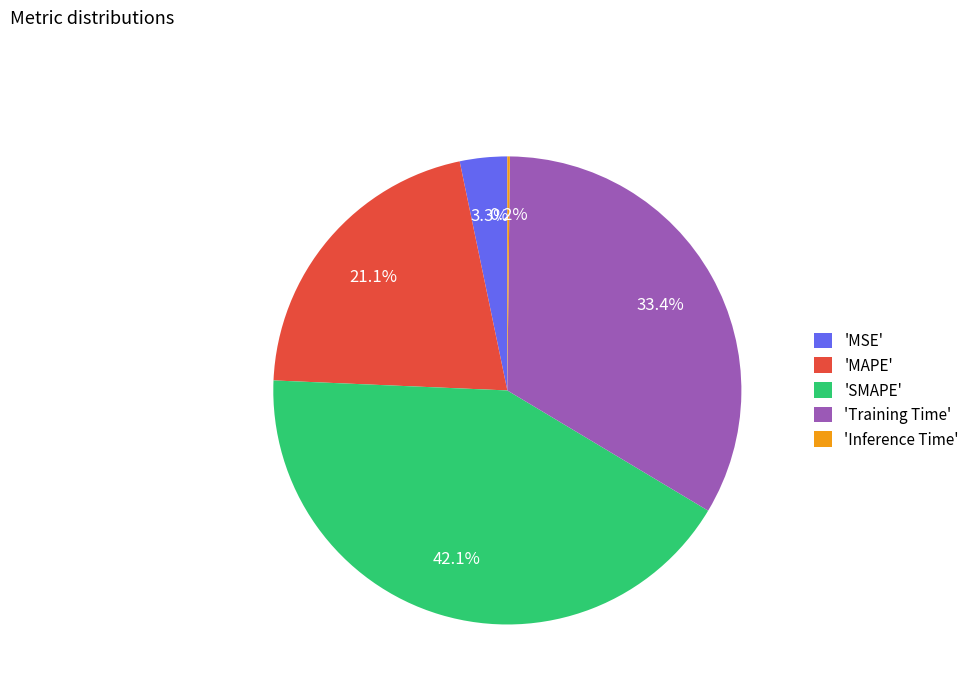

To the nearest percent, what is the average slice percentage?

20%